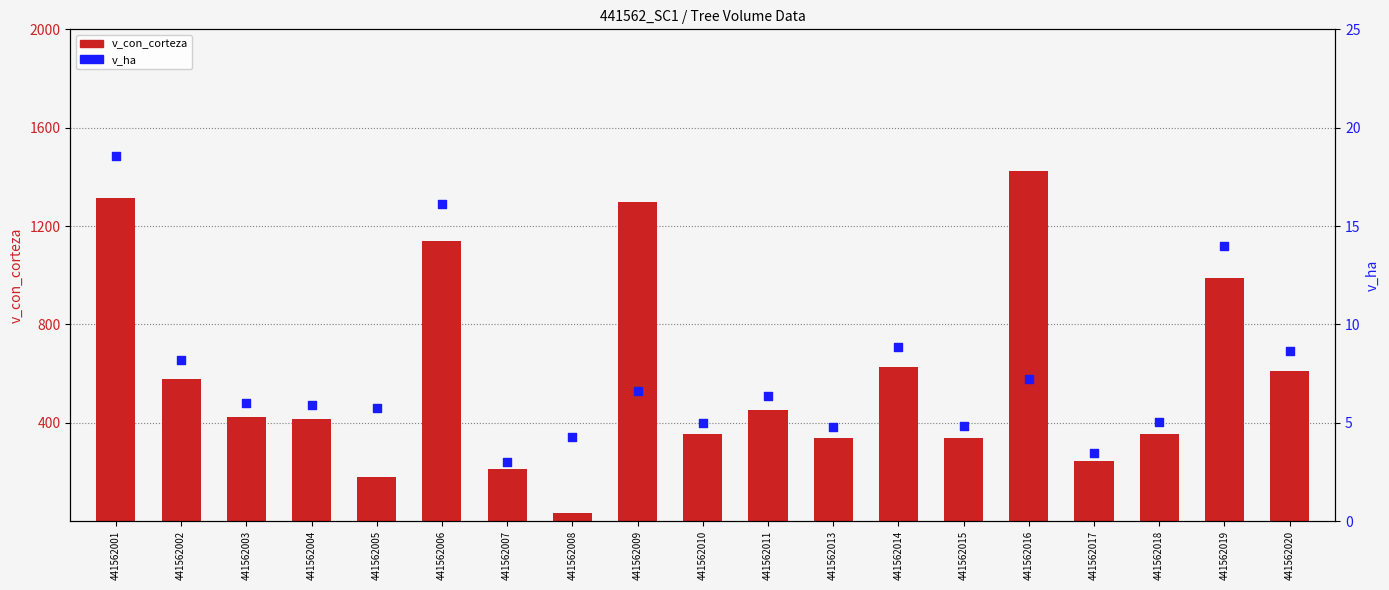

Which series has the largest total across all categories?

v_con_corteza